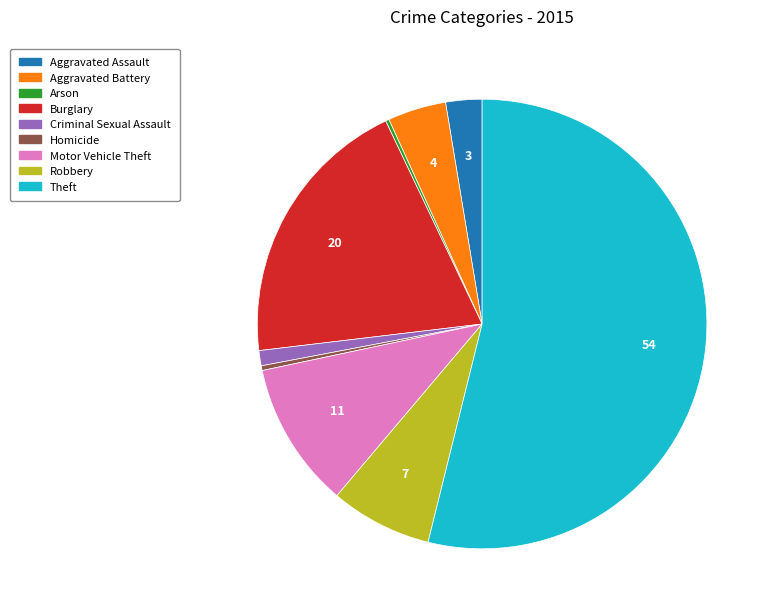

Is the sum of Robbery and Theft greater than half?

Yes